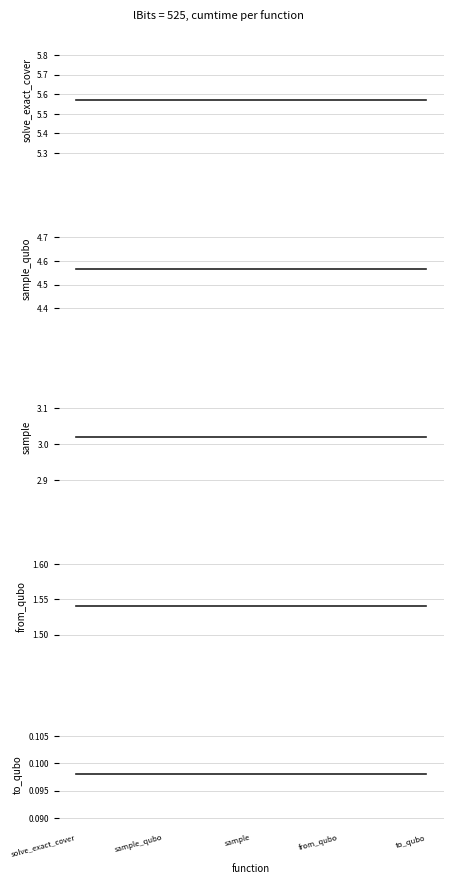

The value of from_qubo at to_qubo is 2.2. True or false?

False